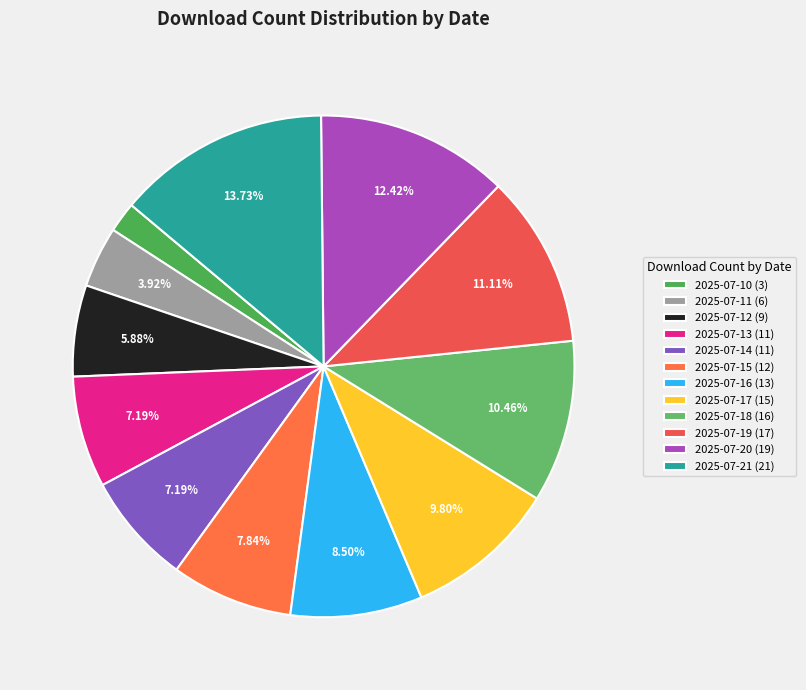

Which category has the biggest portion of the pie?

2025-07-21